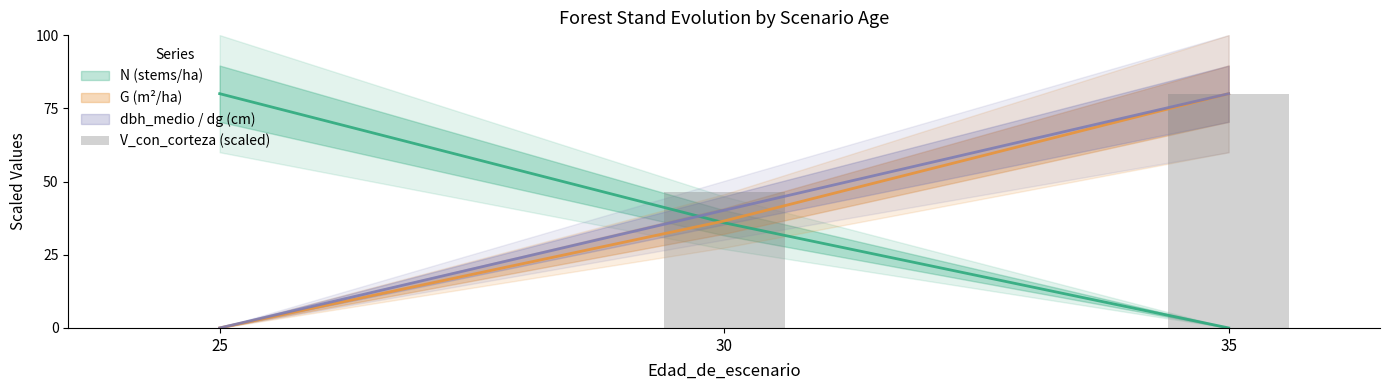

Which category has the lowest value across all series?

25